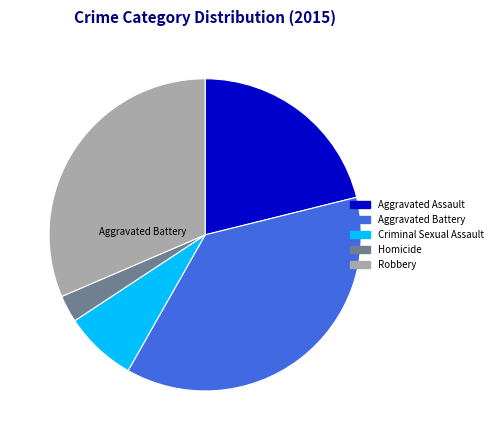

What percentage is NOT represented by Aggravated Battery?

62.9%